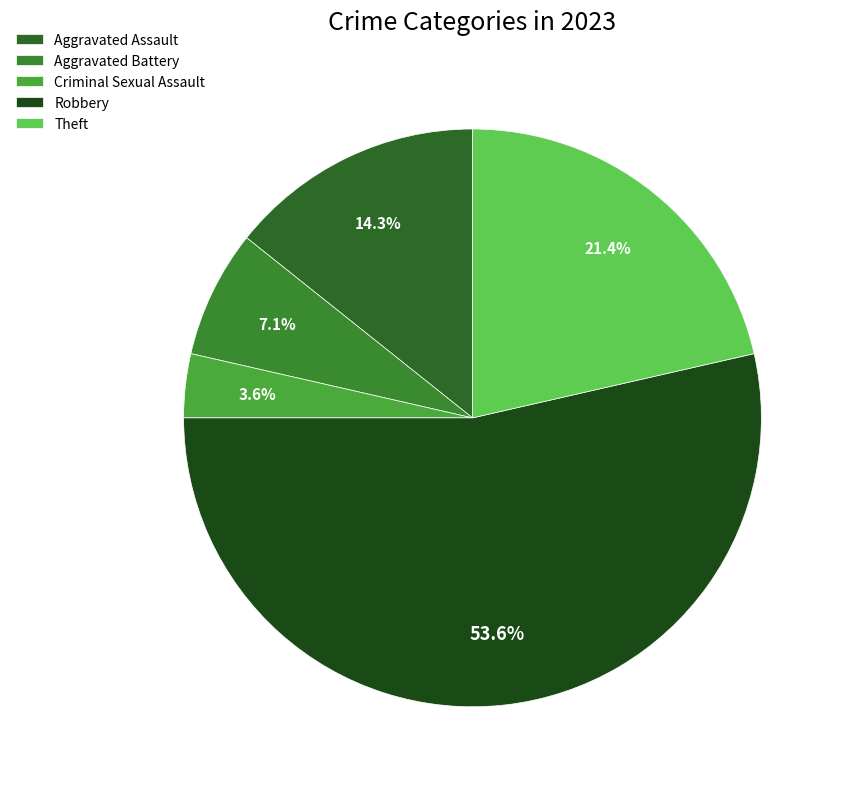

To the nearest percent, what is the combined percentage of Robbery and Aggravated Assault?

68%